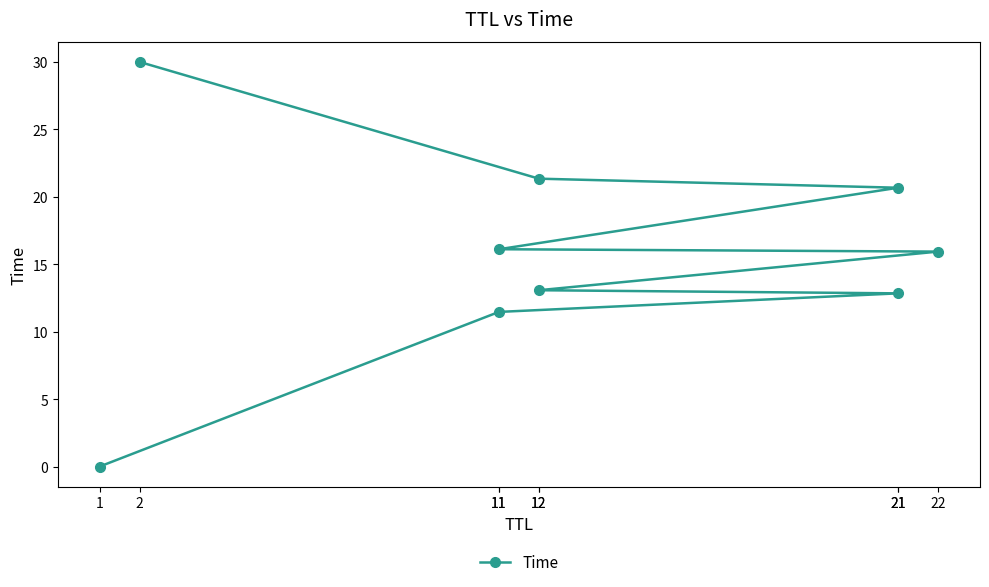

How many lines are shown in the chart?

1